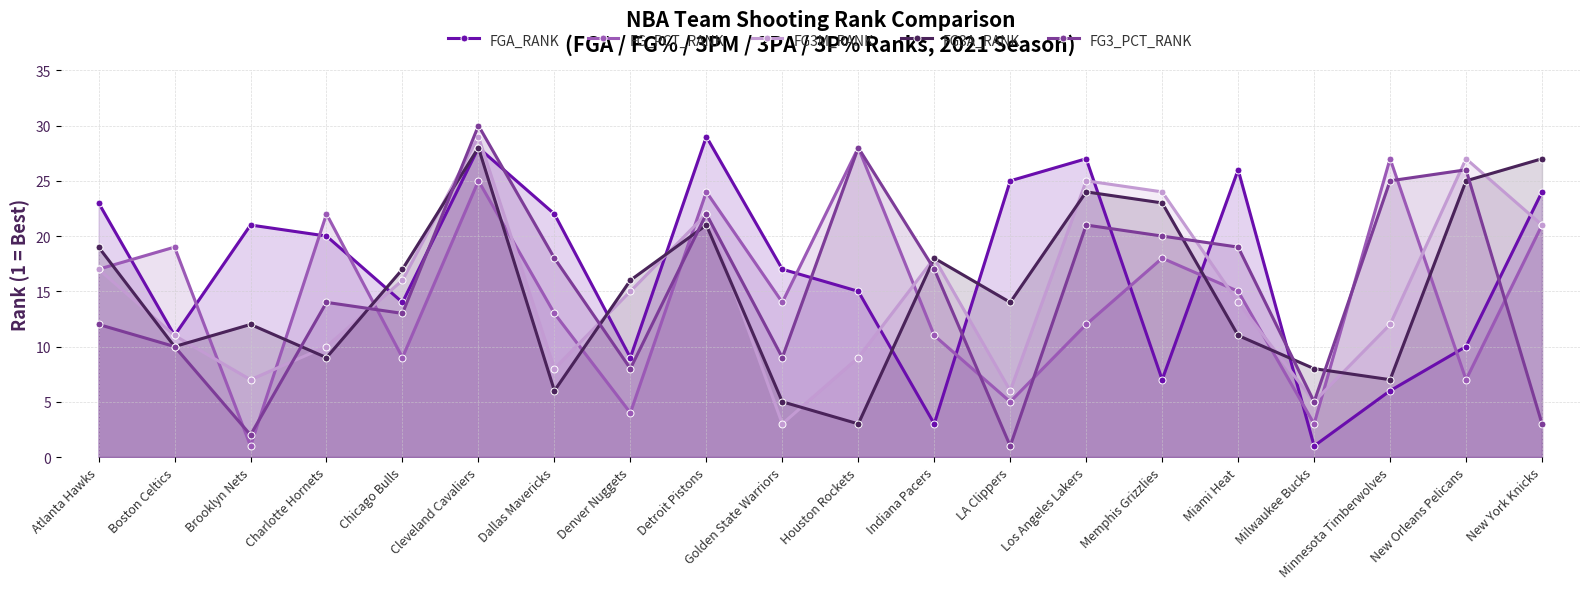

How many lines are shown in the chart?

5